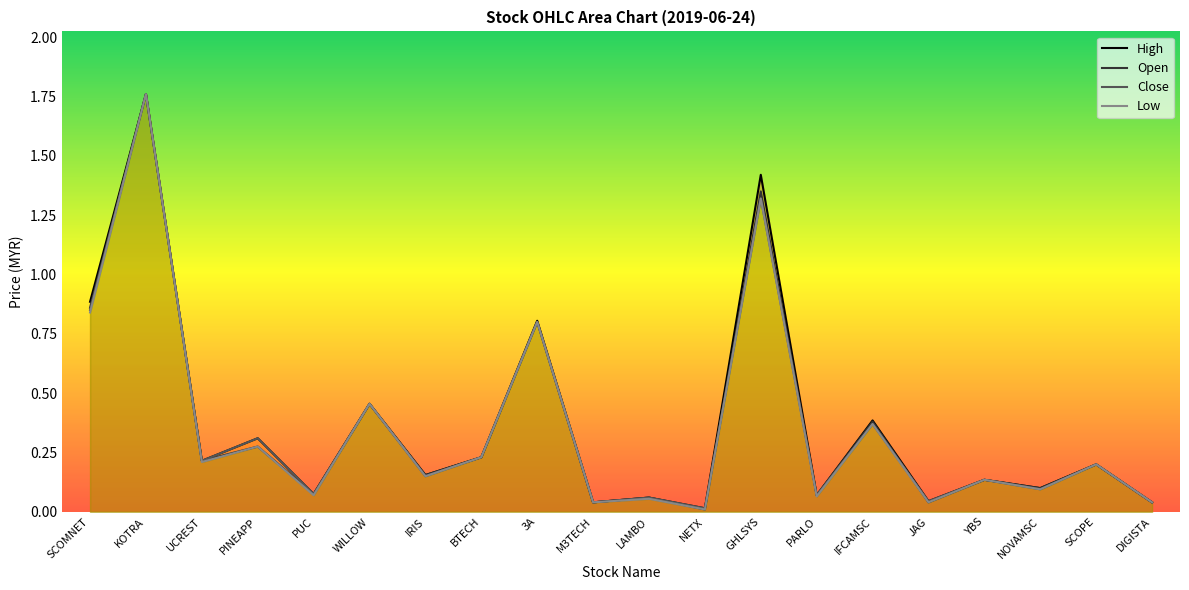

List the labels in order of Low value, largest first.

KOTRA, GHLSYS, SCOMNET, 3A, WILLOW, IFCAMSC, PINEAPP, BTECH, UCREST, SCOPE, IRIS, YBS, NOVAMSC, PUC, PARLO, LAMBO, M3TECH, JAG, DIGISTA, NETX